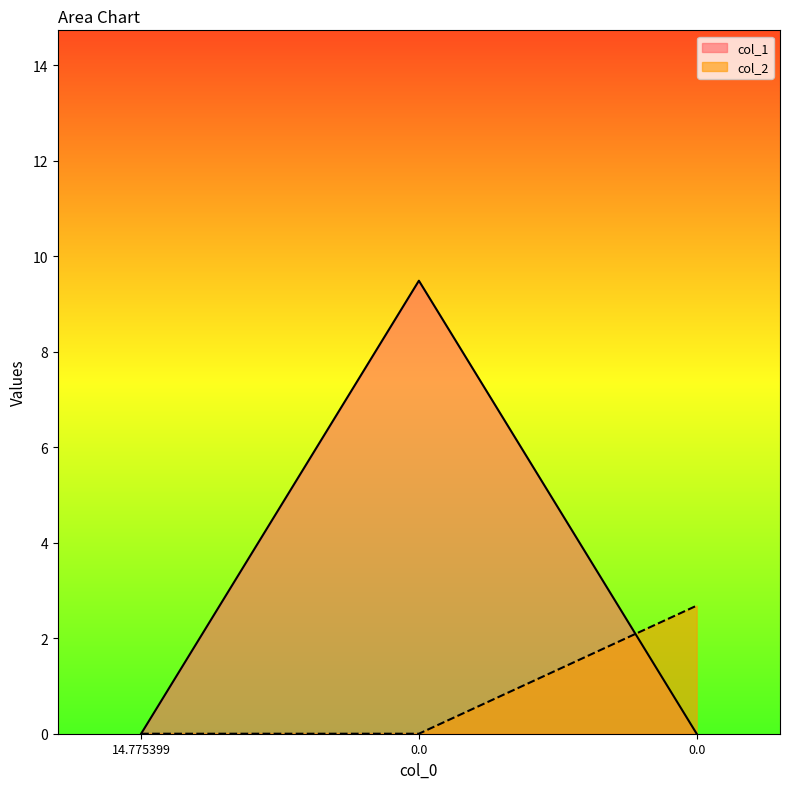

True or false: col_2 has a value of 2.7 at 0.0.

True